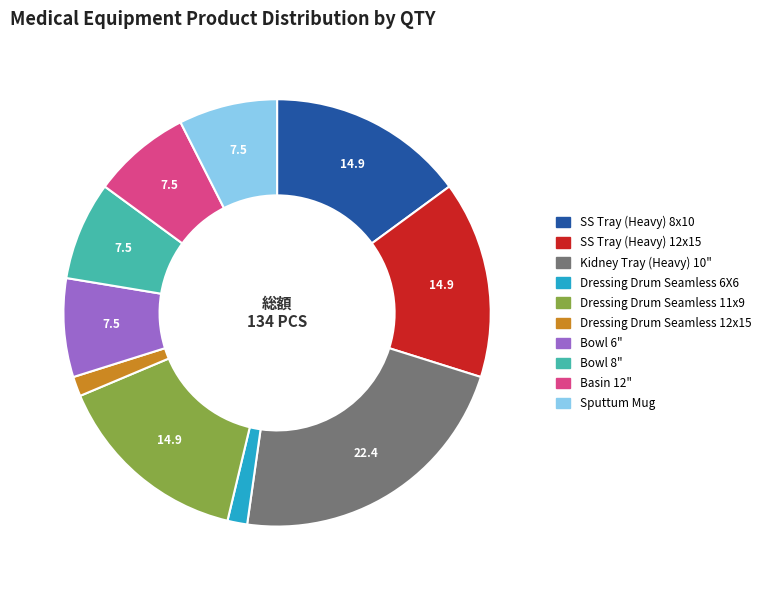

Which has a higher value, SS Tray (Heavy) 12x15 or Kidney Tray (Heavy) 10"?

Kidney Tray (Heavy) 10"